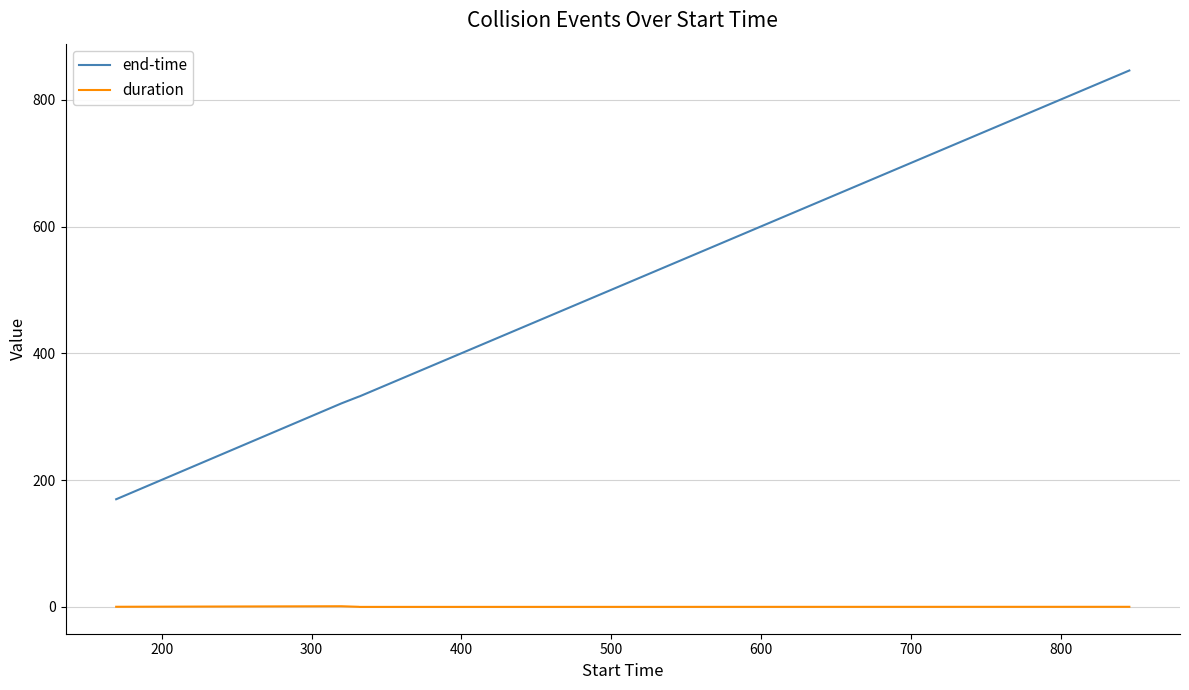

What is the greatest value displayed?

846.1